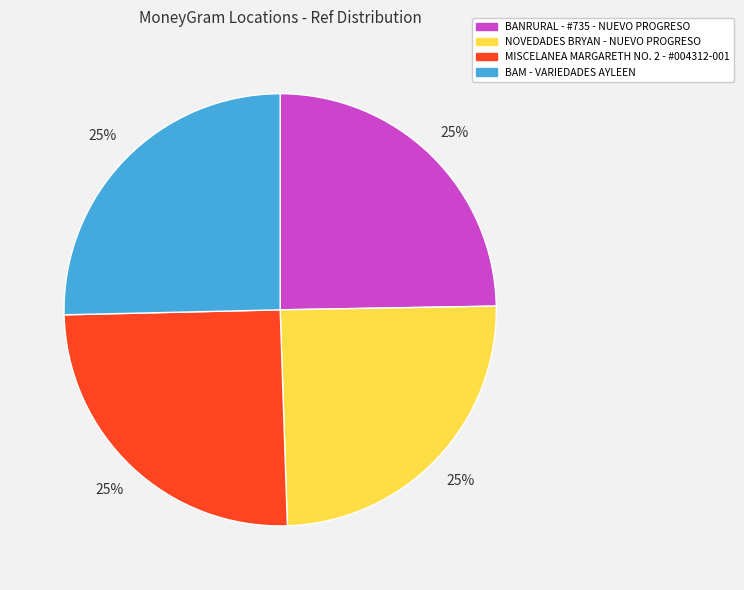

Count the number of slices in the pie.

4